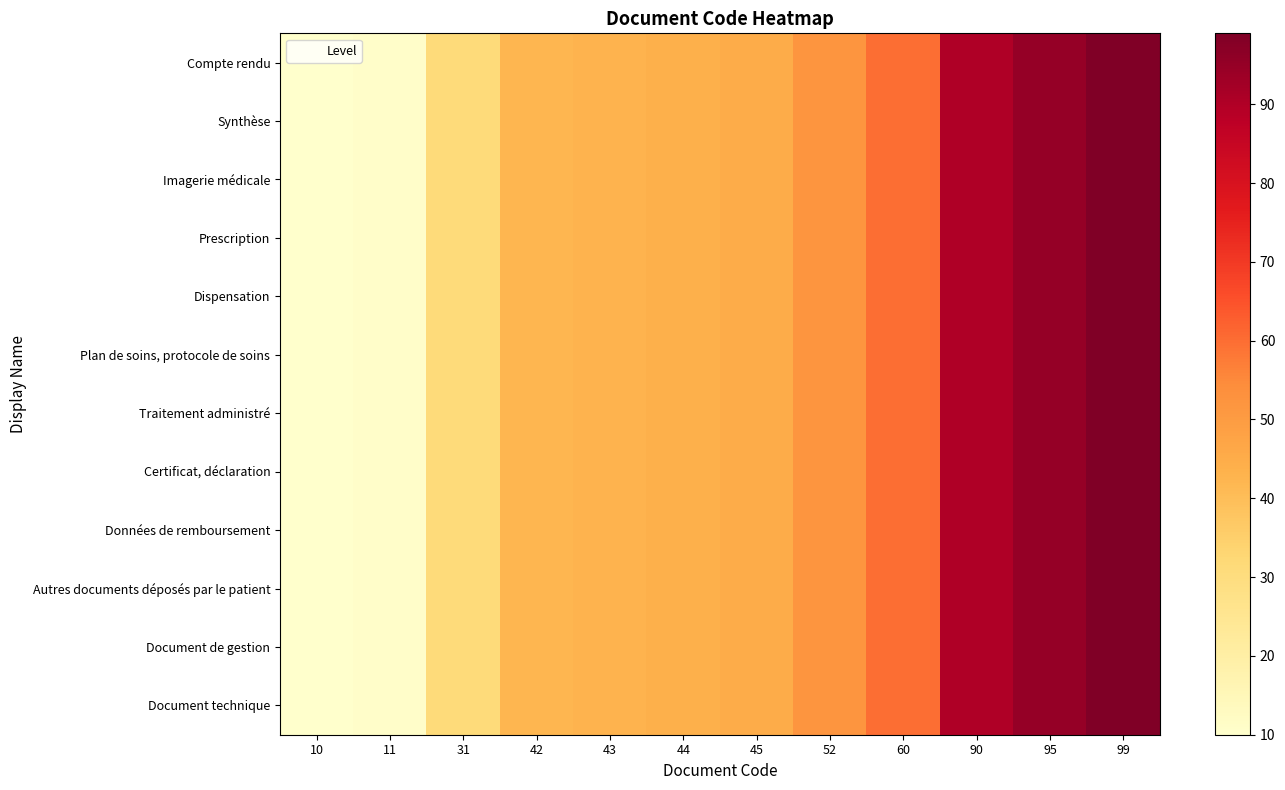

Count the number of data series in this chart.

12